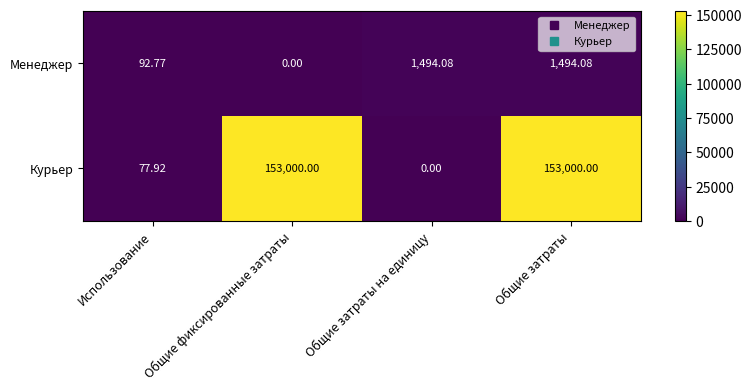

Count the number of categories in the chart.

4